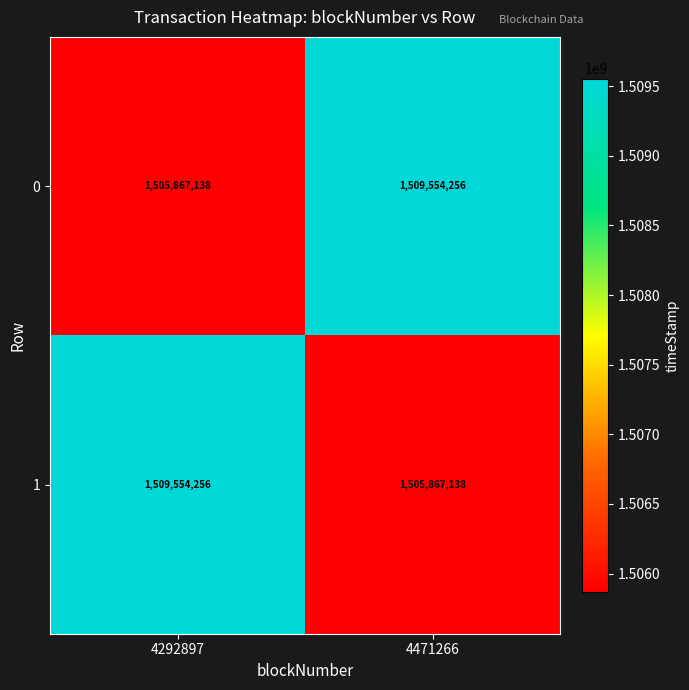

Rank the categories by 1 value from highest to lowest.

4292897, 4471266